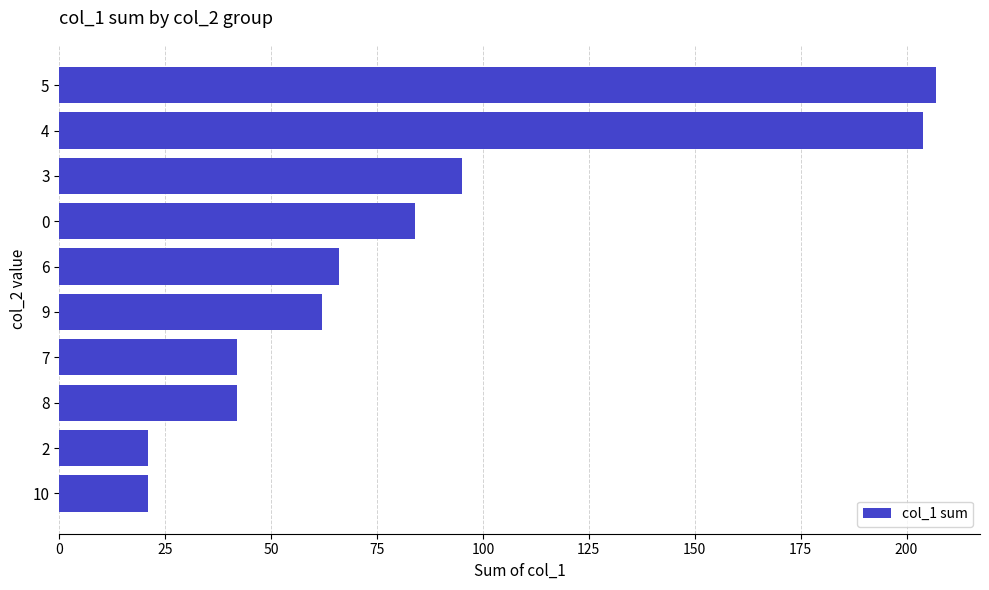

Count the number of data series in this chart.

1